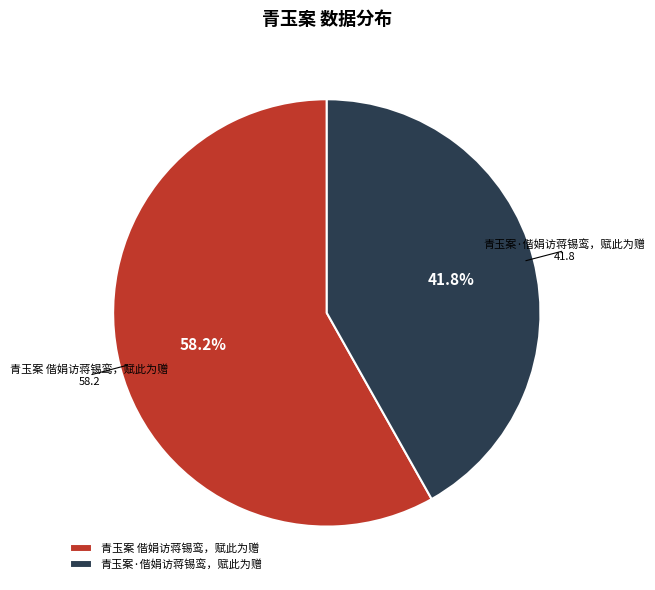

Is it true that 青玉案·偕娟访蒋锡鸾，赋此为赠 is 42% of the pie?

True